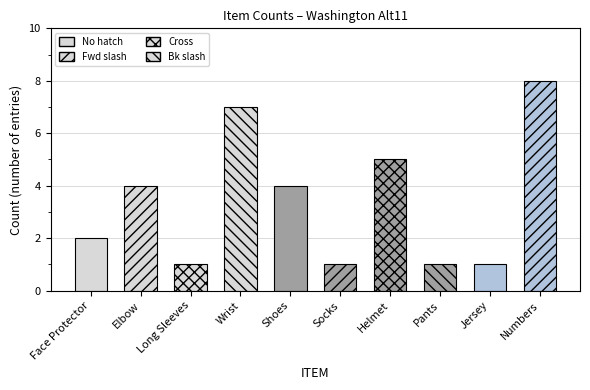

The chart shows a value of 1 at Socks. True or false?

True